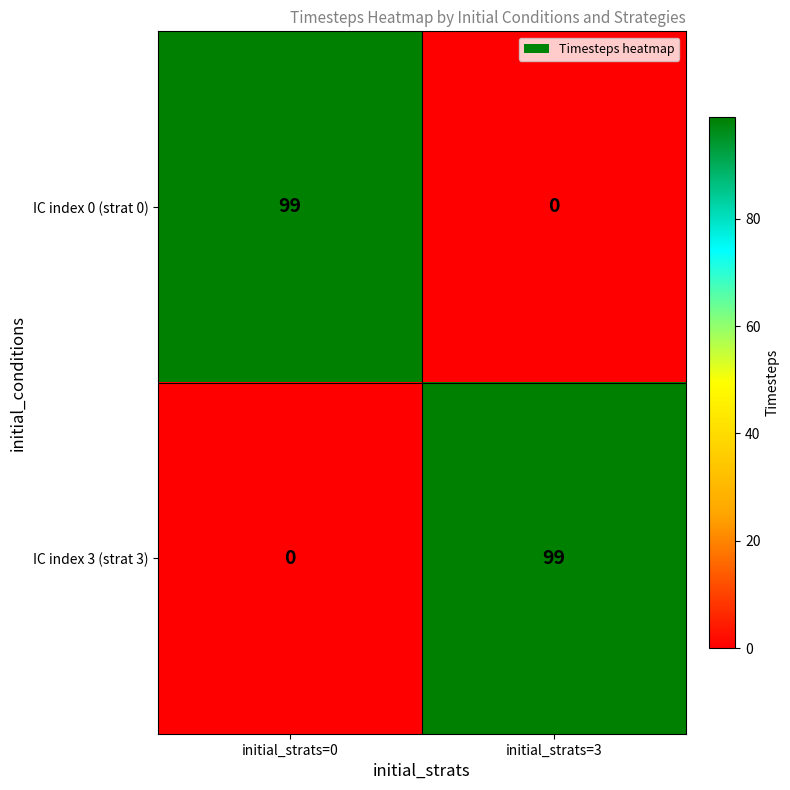

What is the spread (max minus min) of values at initial_strats=3?

99